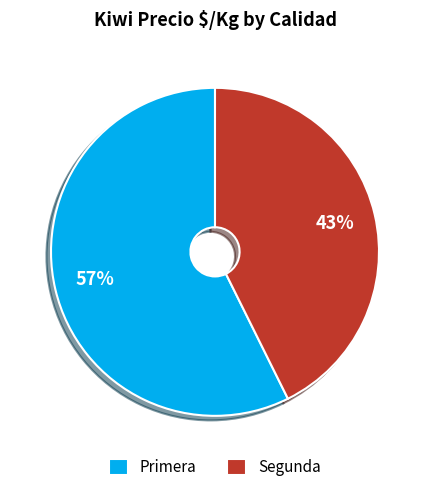

Do Primera and Segunda together represent more than half of the pie?

Yes